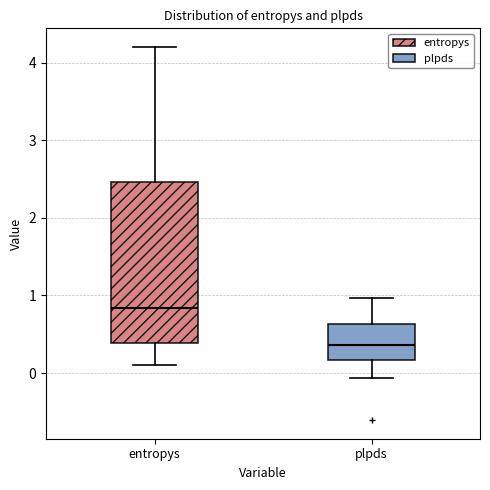

Where does the lower whisker of the box for plpds end on the y-axis? The values are not printed on the chart, so give them approximately, as read against the axis.

-0.1